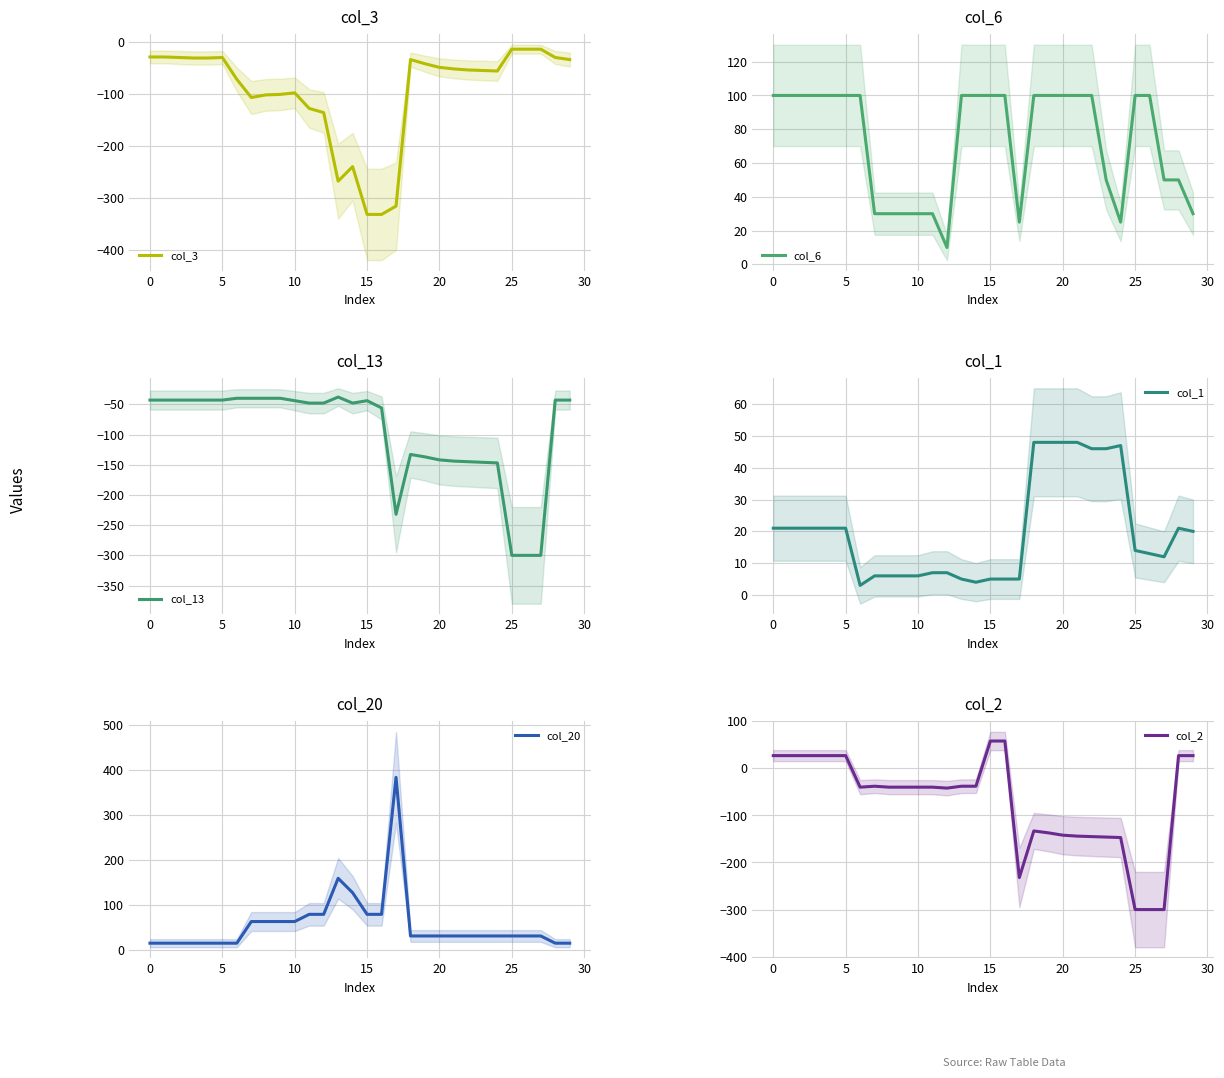

What is the maximum value for col_2?

58